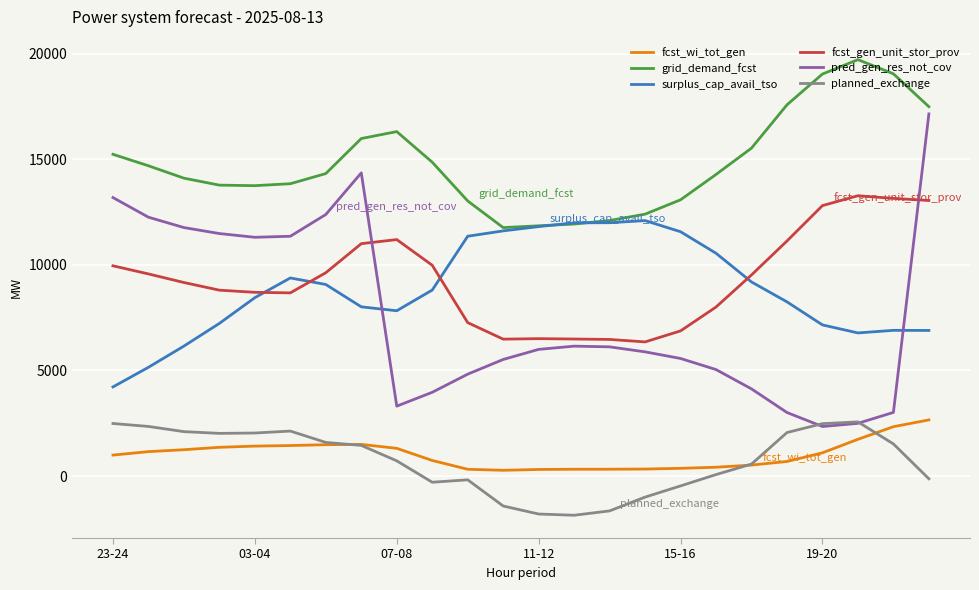

True or false: fcst_wi_tot_gen and fcst_gen_unit_stor_prov cross at least once.

False